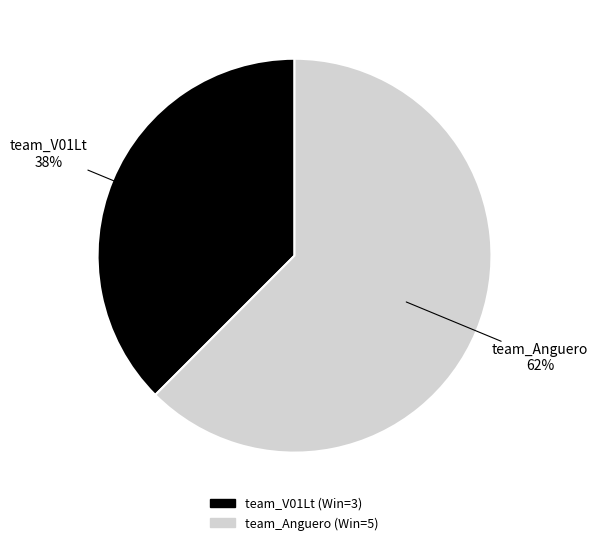

Which category has the smallest portion of the pie?

team_V01Lt